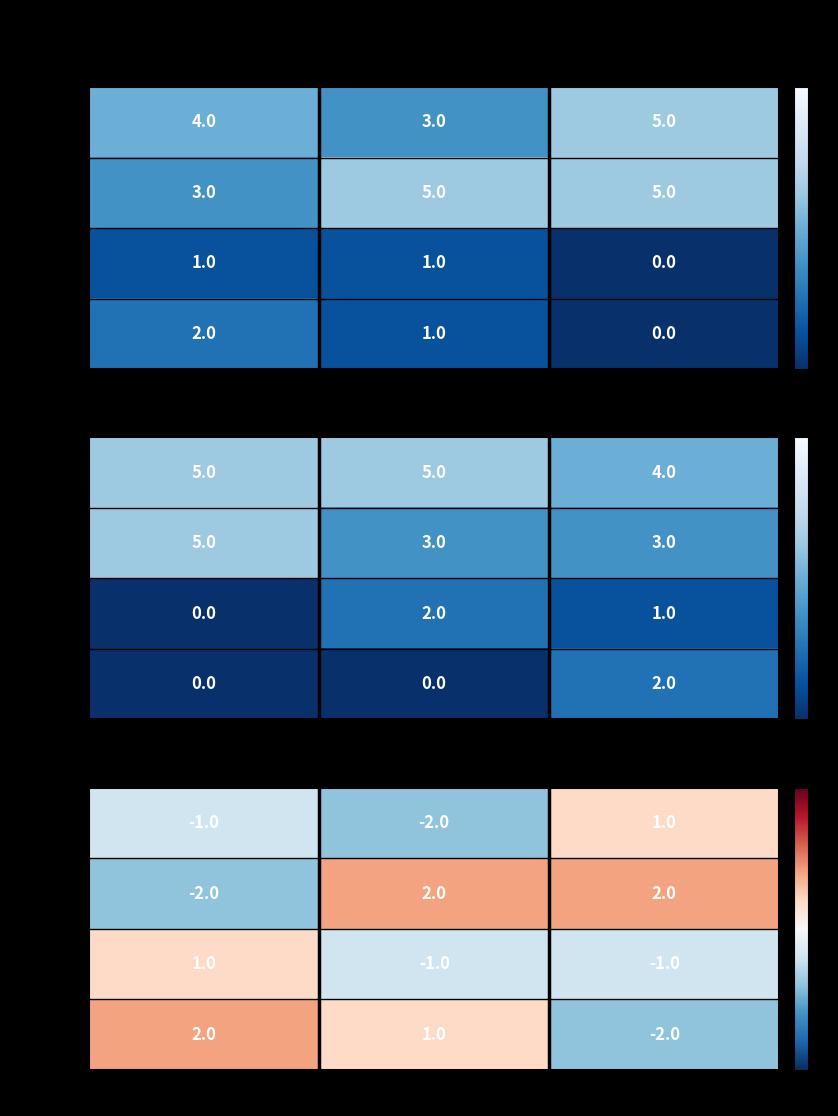

Which category has the lowest value in the polar series?

Block-1 (A4-A13)